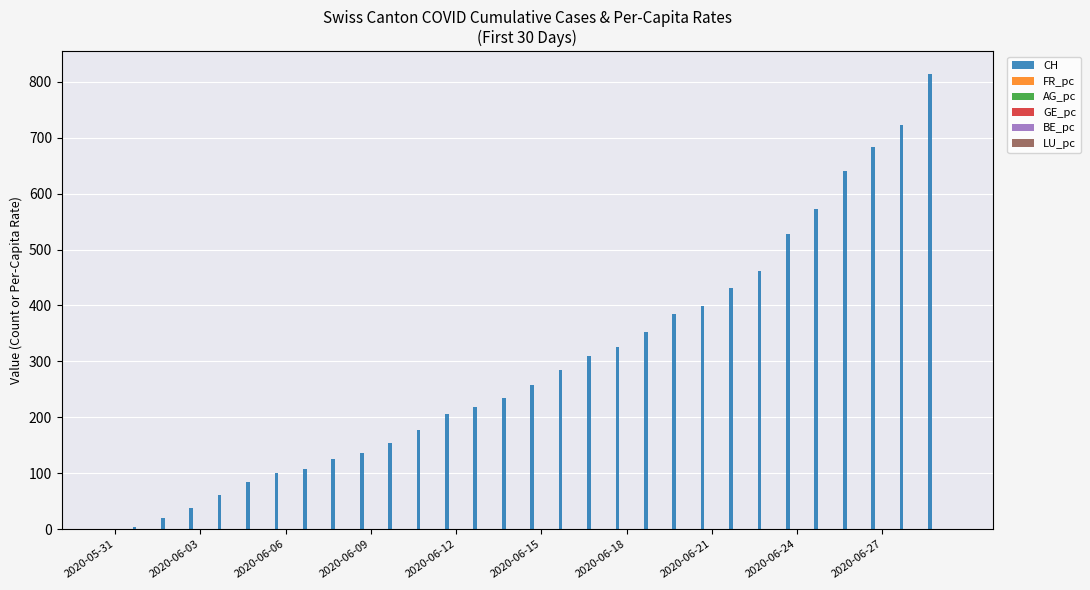

How many groups of bars are there?

30